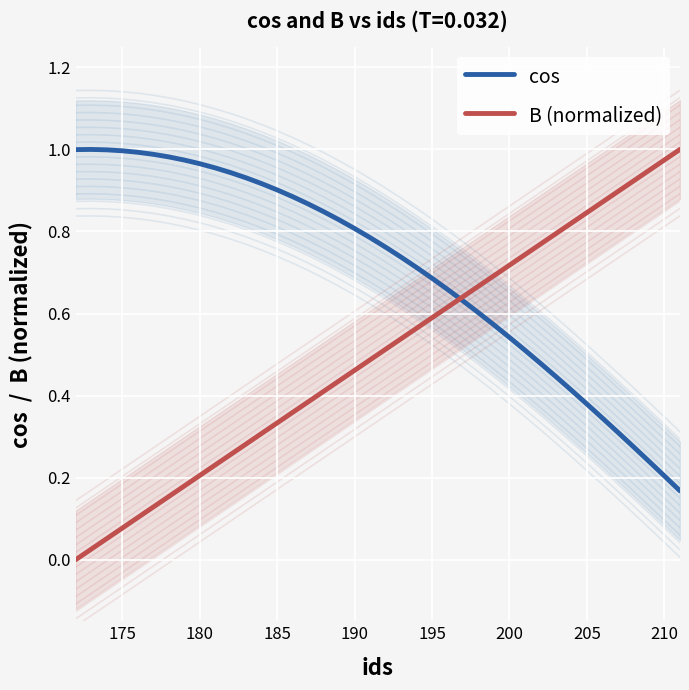

What is the maximum value shown in the chart?

1.0